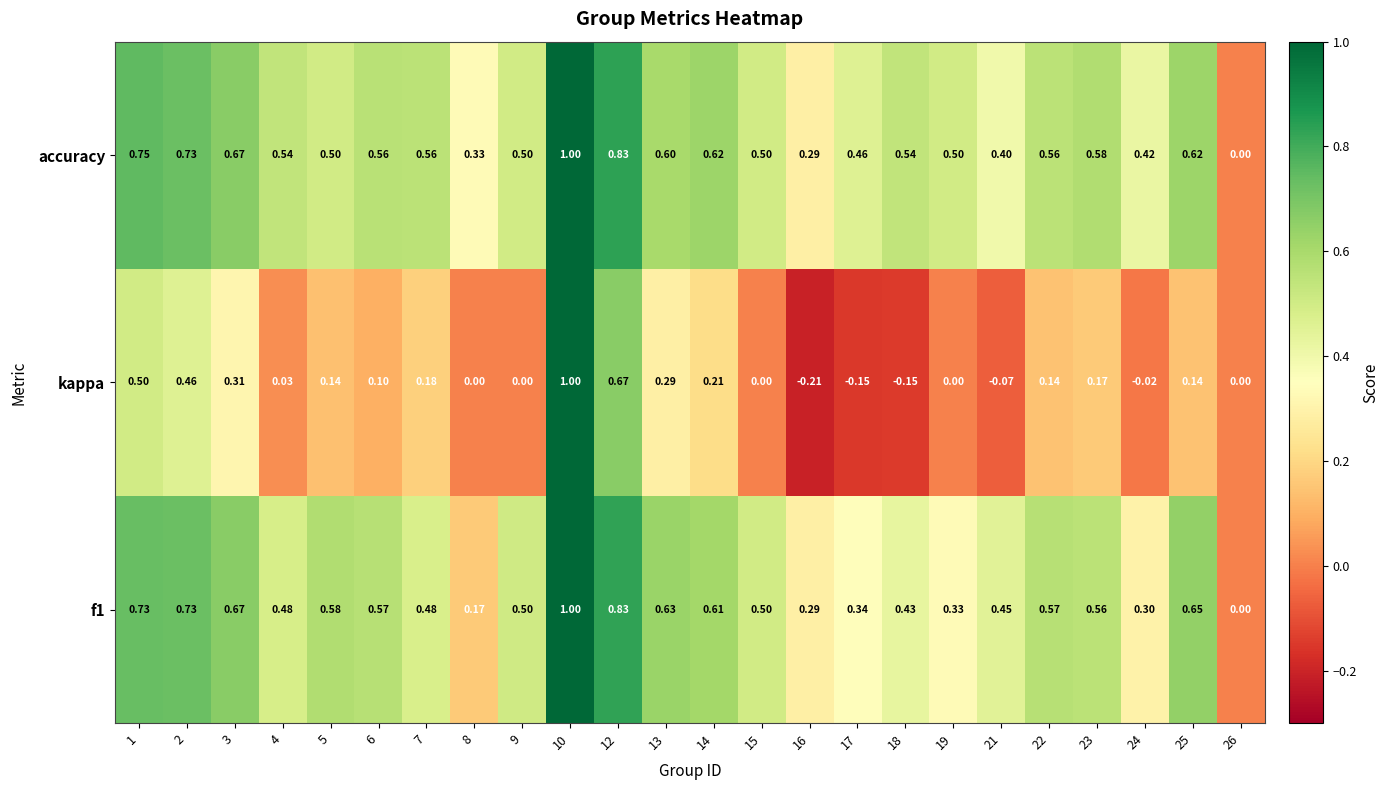

Is the value of accuracy at 17 greater than the value of f1 at 25?

No